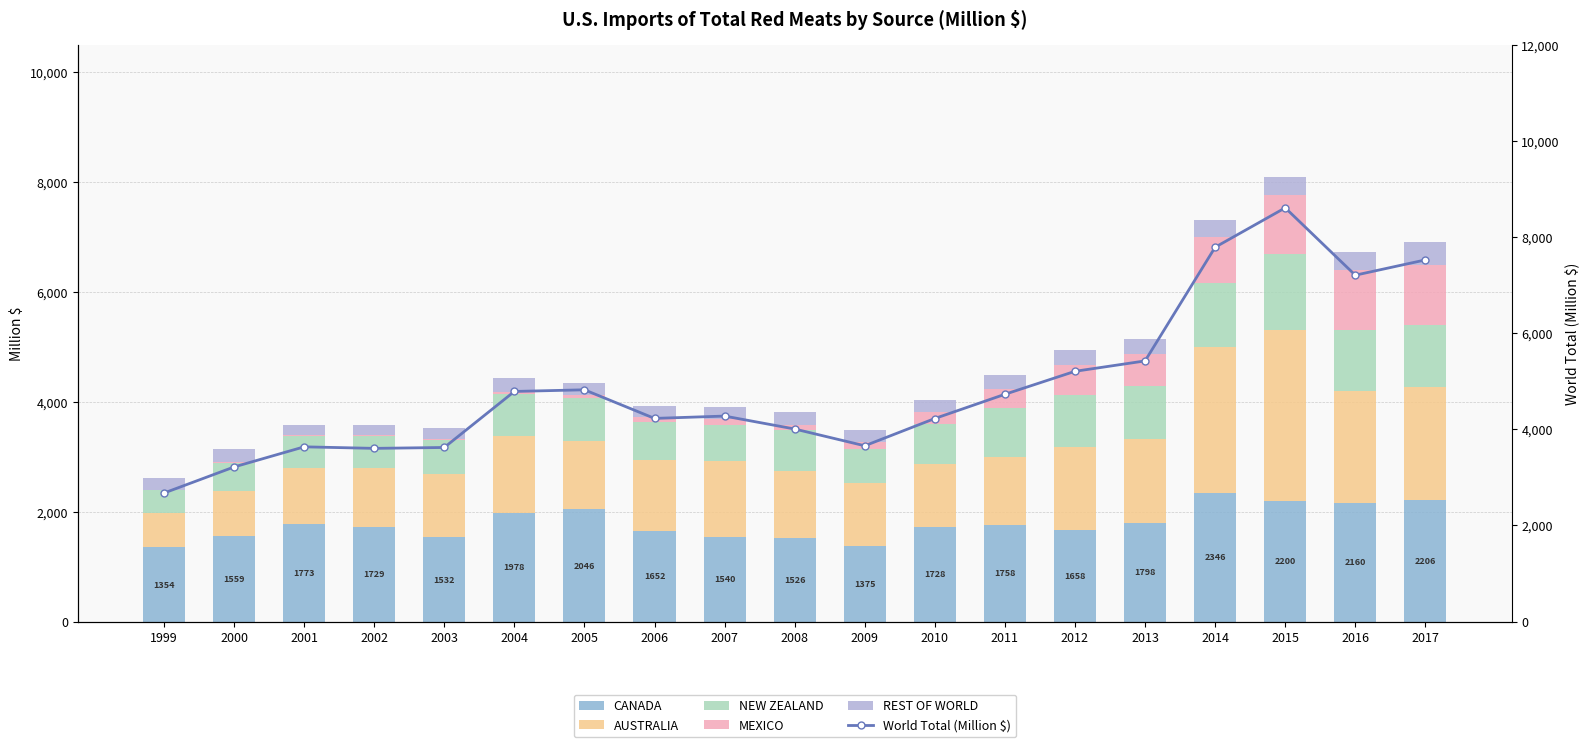

List the labels in order of CANADA value, largest first.

2014, 2017, 2015, 2016, 2005, 2004, 2013, 2001, 2011, 2002, 2010, 2012, 2006, 2000, 2007, 2003, 2008, 2009, 1999